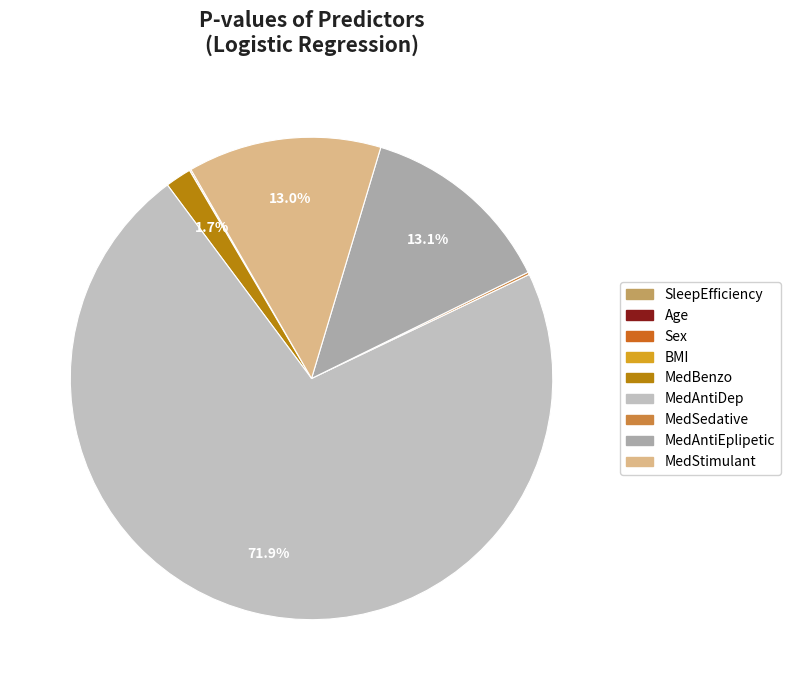

To the nearest percent, what is the combined percentage of MedStimulant and Sex?

13%